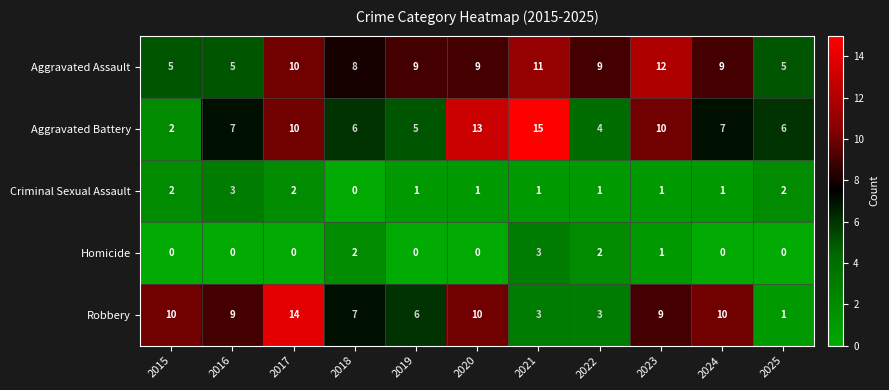

The Criminal Sexual Assault series shows 2 at 2025. True or false?

True